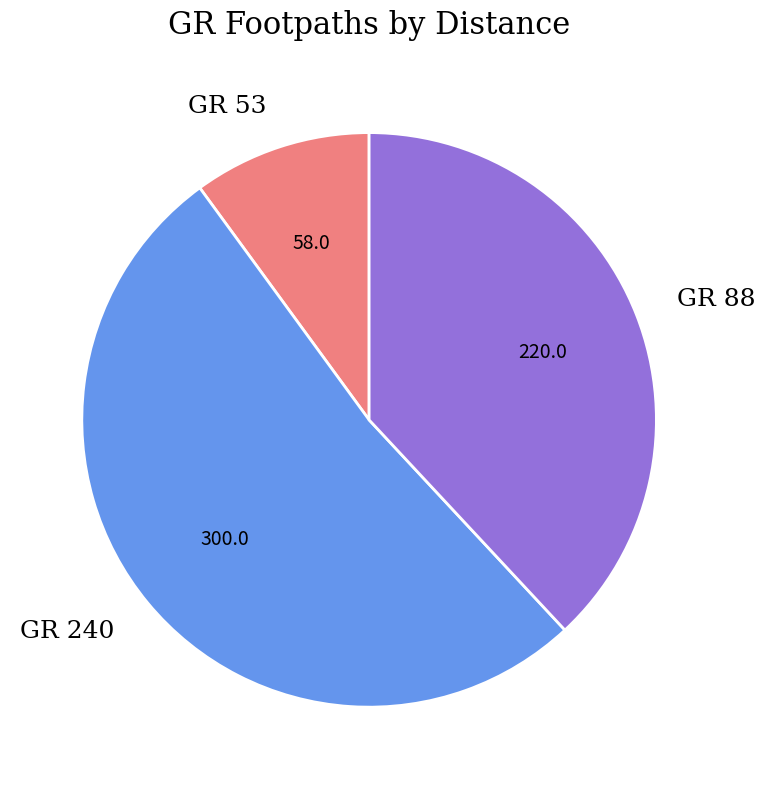

Which slice is the smallest?

GR 53